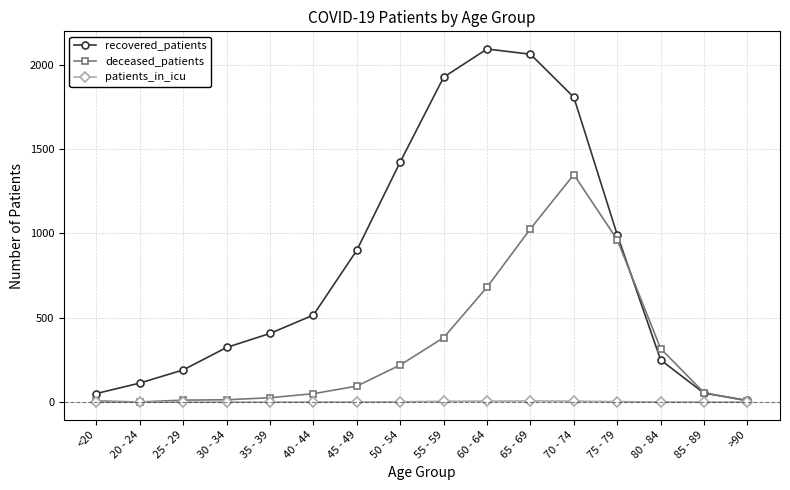

What is the highest value of the recovered_patients series?

2092